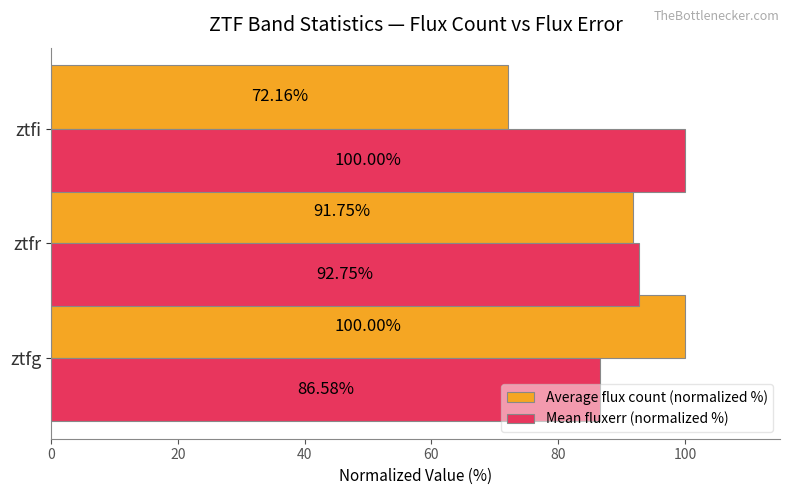

At which label is Average flux count (normalized %) closest to 86?

ztfr